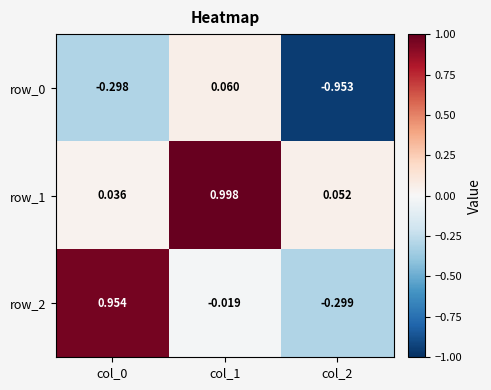

At how many categories does at least one series exceed 0?

3